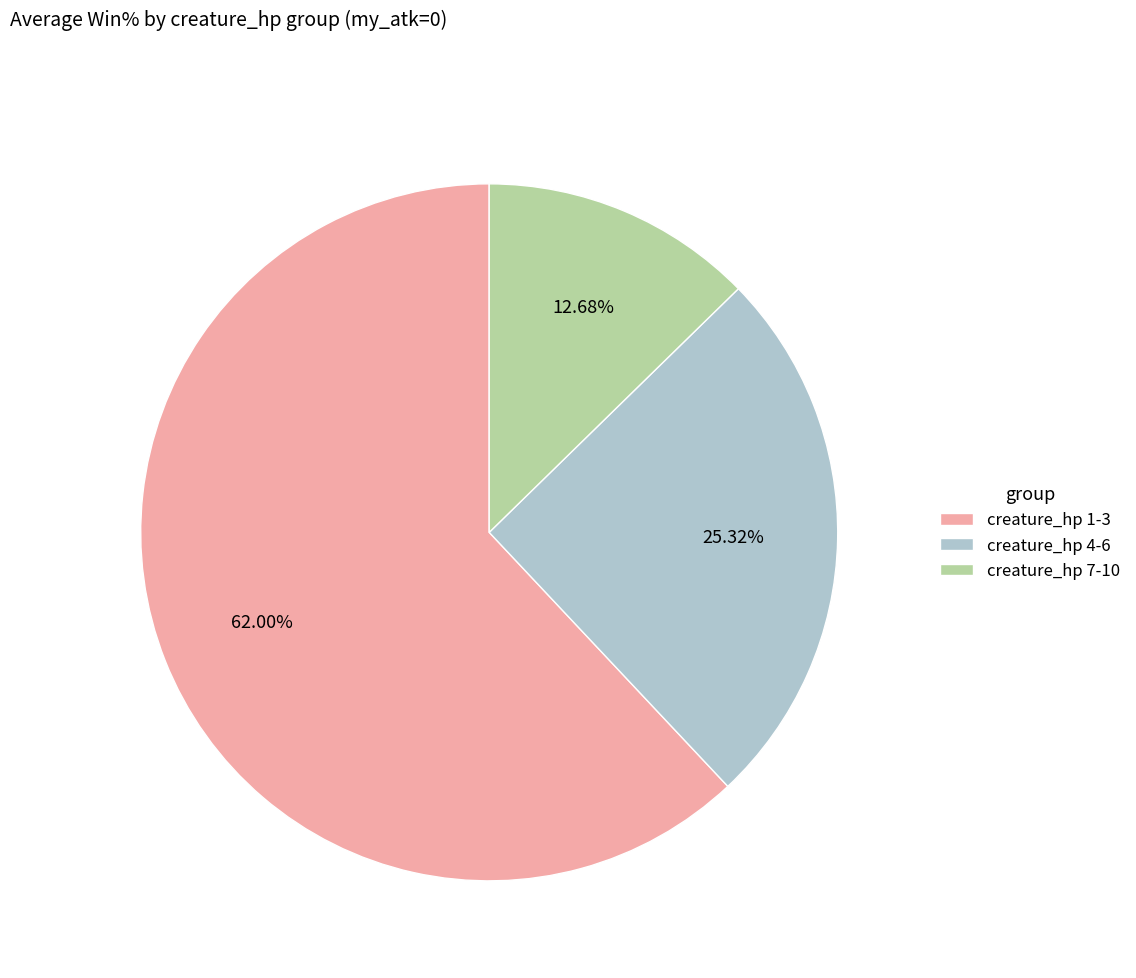

Does any single category account for the majority?

Yes